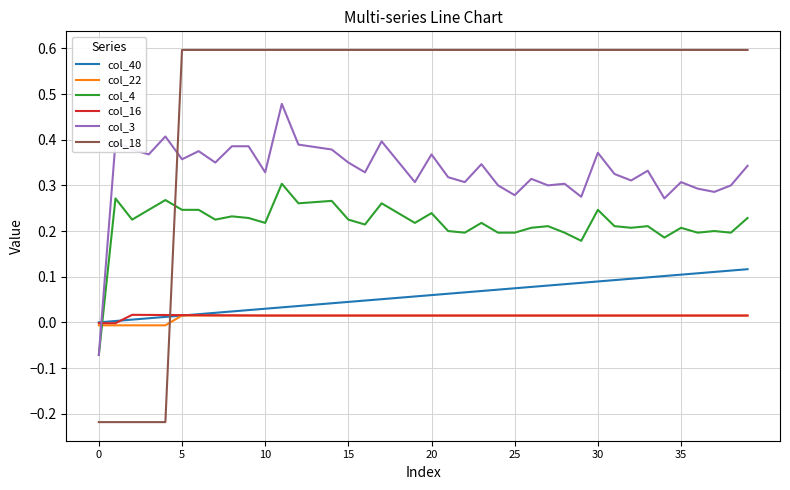

Which series has the largest range (max minus min)?

col_18